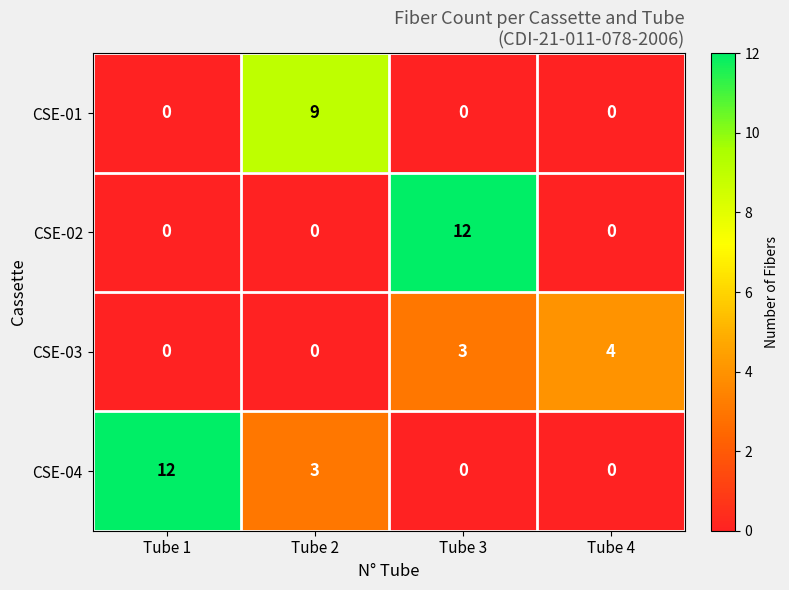

What is the spread (max minus min) of values at Tube 4?

4